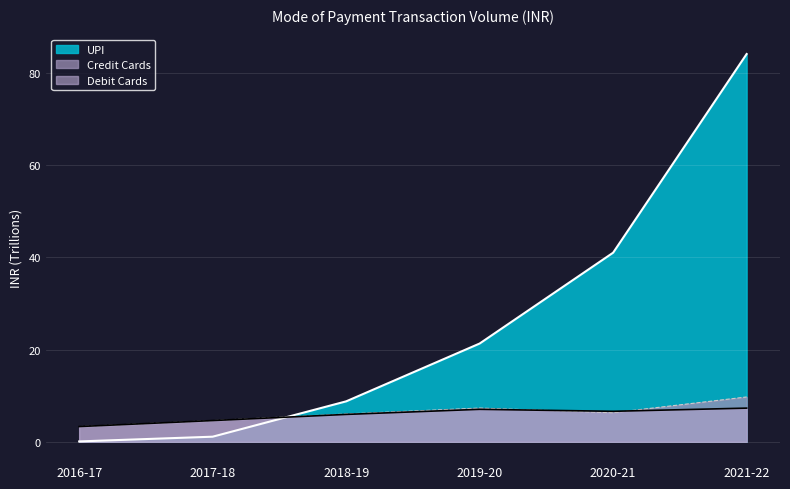

List the series in order of their peak value, lowest first.

Debit Cards, Credit Cards, UPI